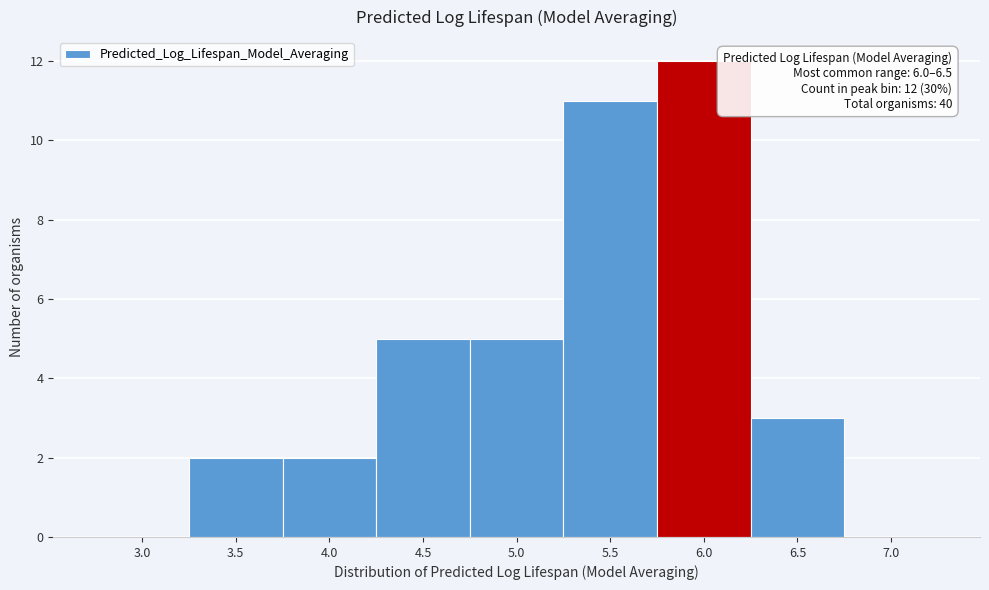

Reading right to left, transcribe all the data shown in this chart.

7.0=0	6.5=3	6.0=12	5.5=11	5.0=5	4.5=5	4.0=2	3.5=2	3.0=0